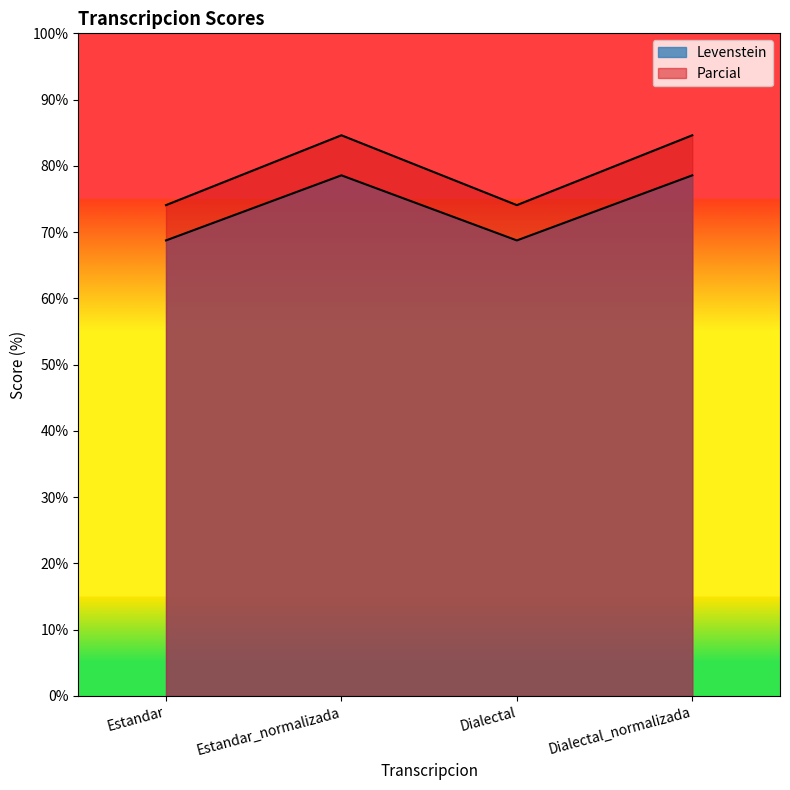

At how many categories does at least one series exceed 75?

2